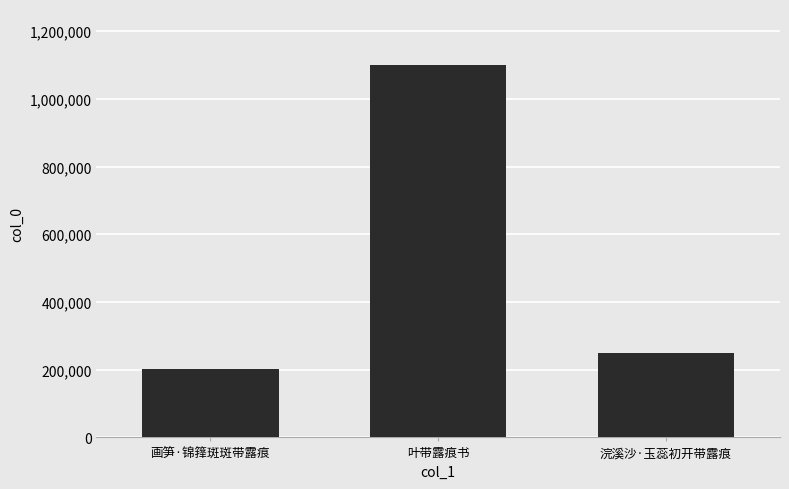

What is the difference between the maximum and minimum values?

897372